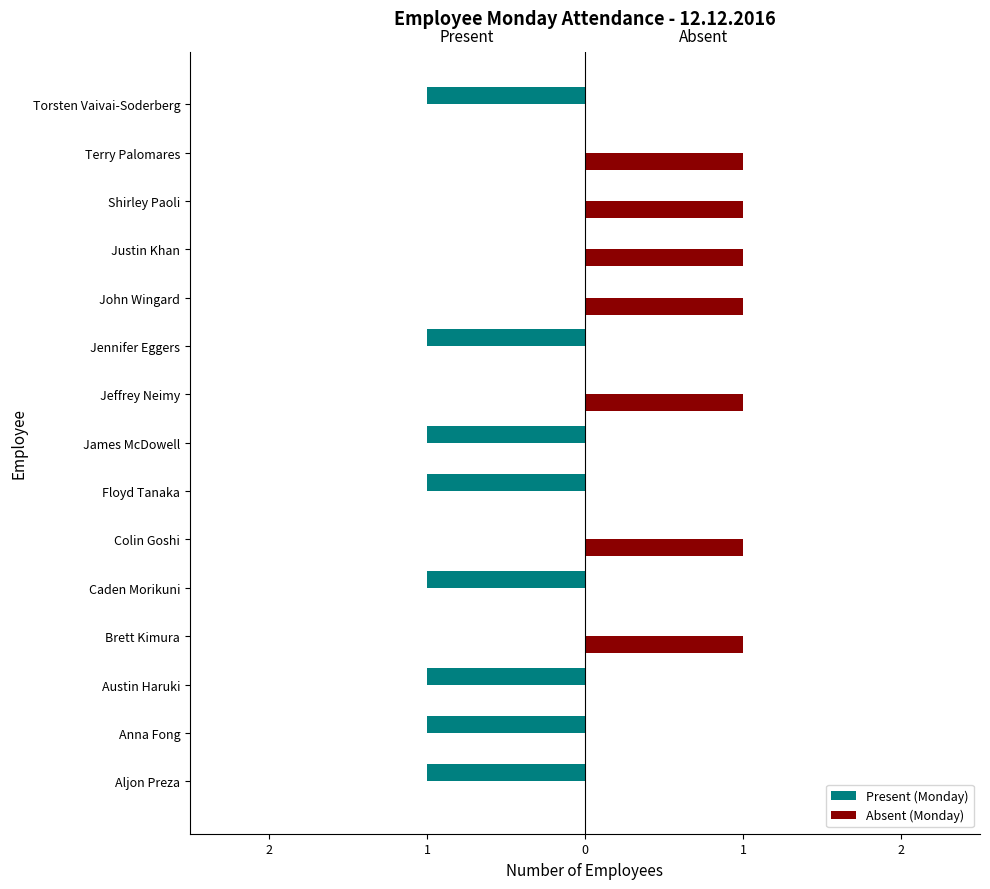

What are all the series names shown in the legend?

Present (Monday), Absent (Monday)